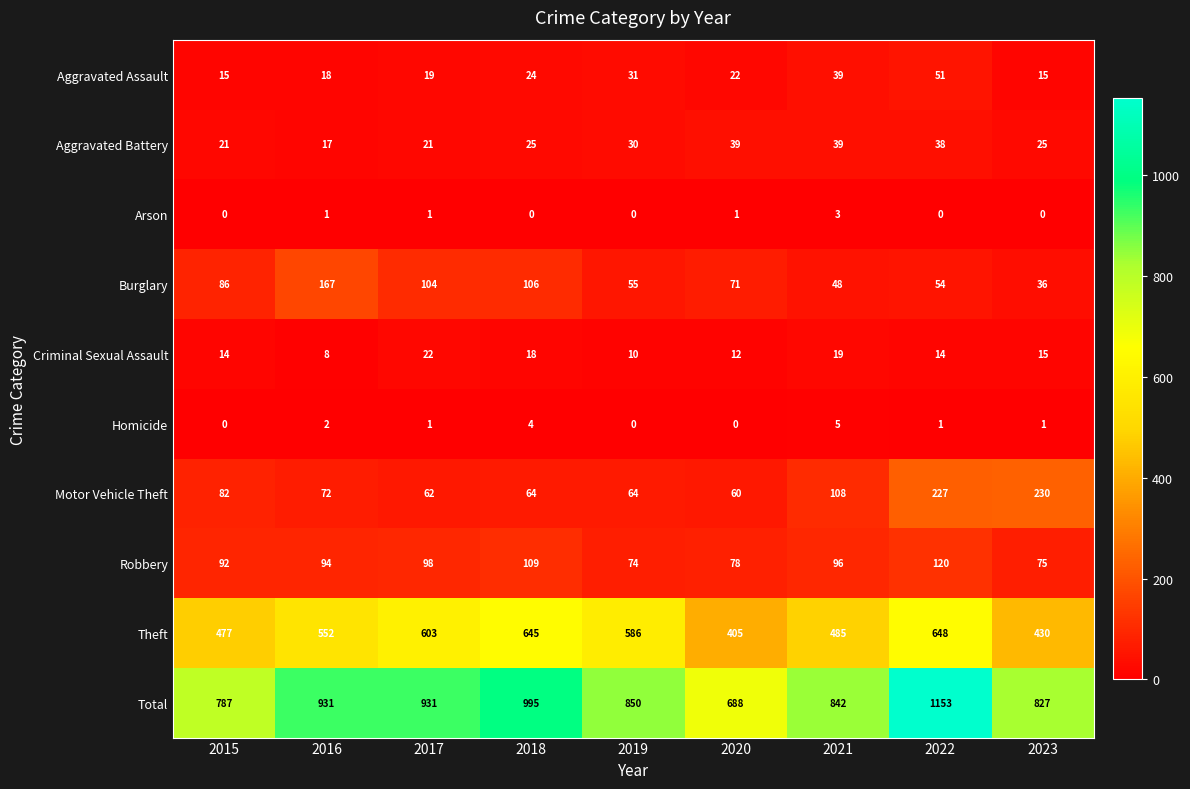

The value of Homicide at 2016 is 1. True or false?

False